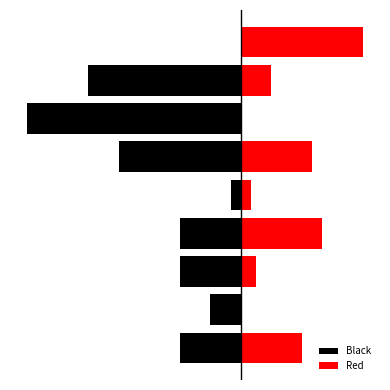

At 4, list the series in order from largest to smallest.

Red, Black